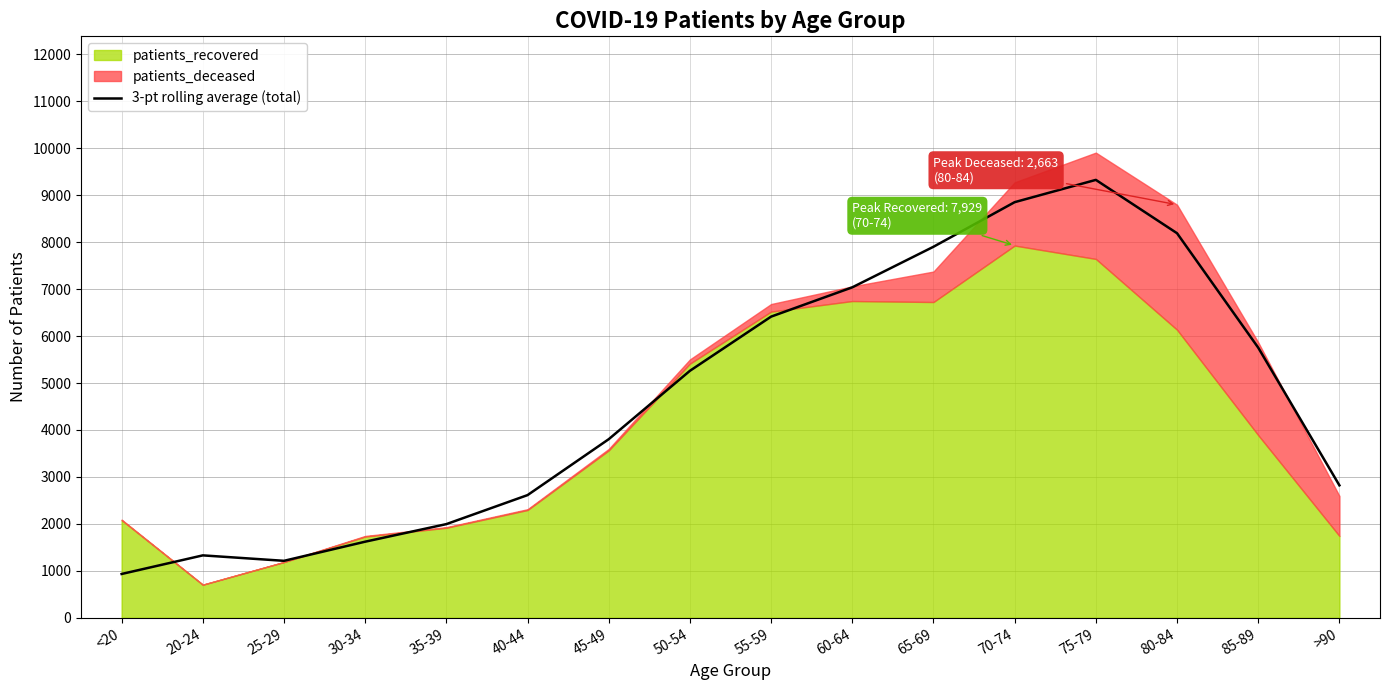

What is the sum of the values at 45-49 and 80-84?

11995.3